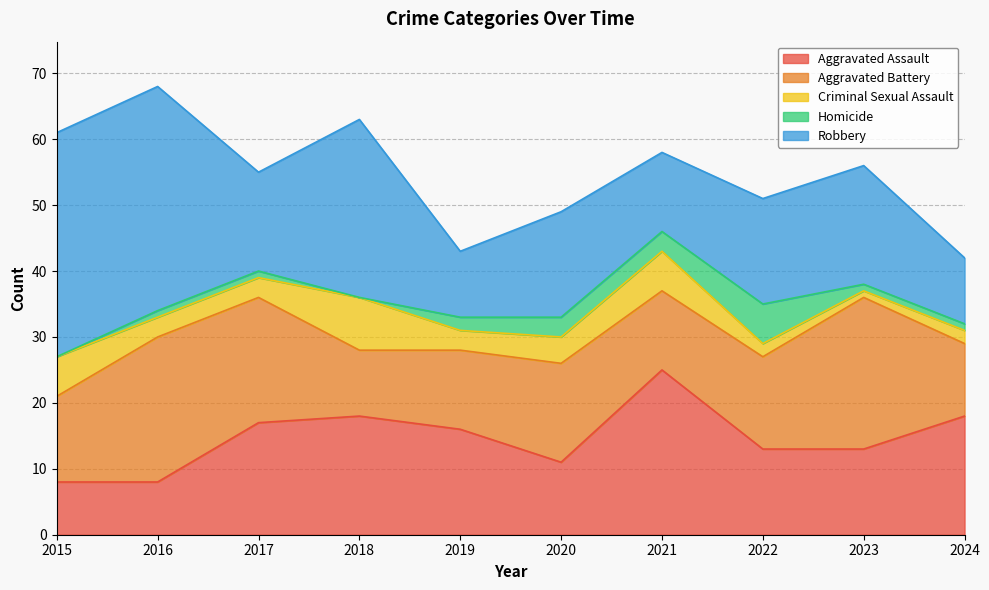

What is the value of the Aggravated Assault point at the 6th from the left?

11